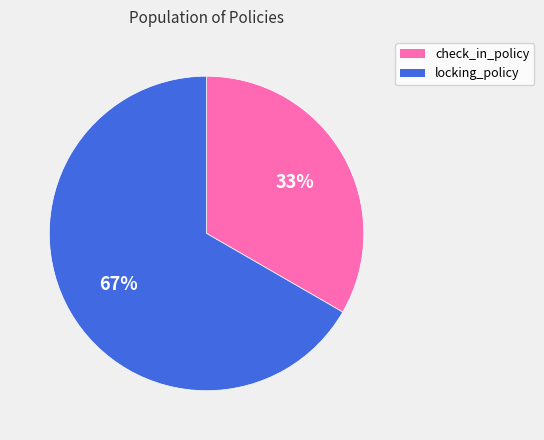

Combined, do check_in_policy and locking_policy account for over 50%?

Yes